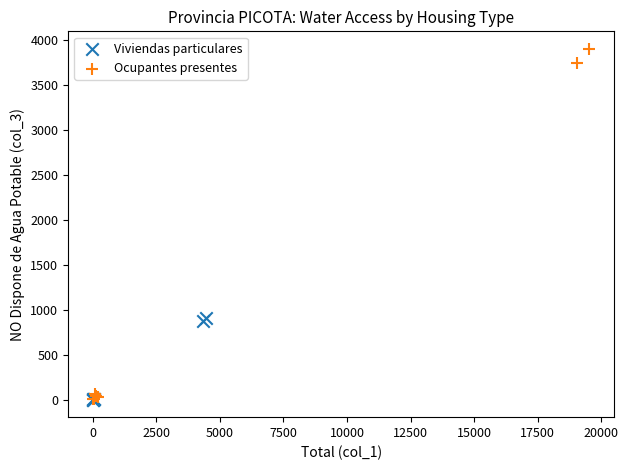

Which series contains the highest Y value?

Ocupantes presentes